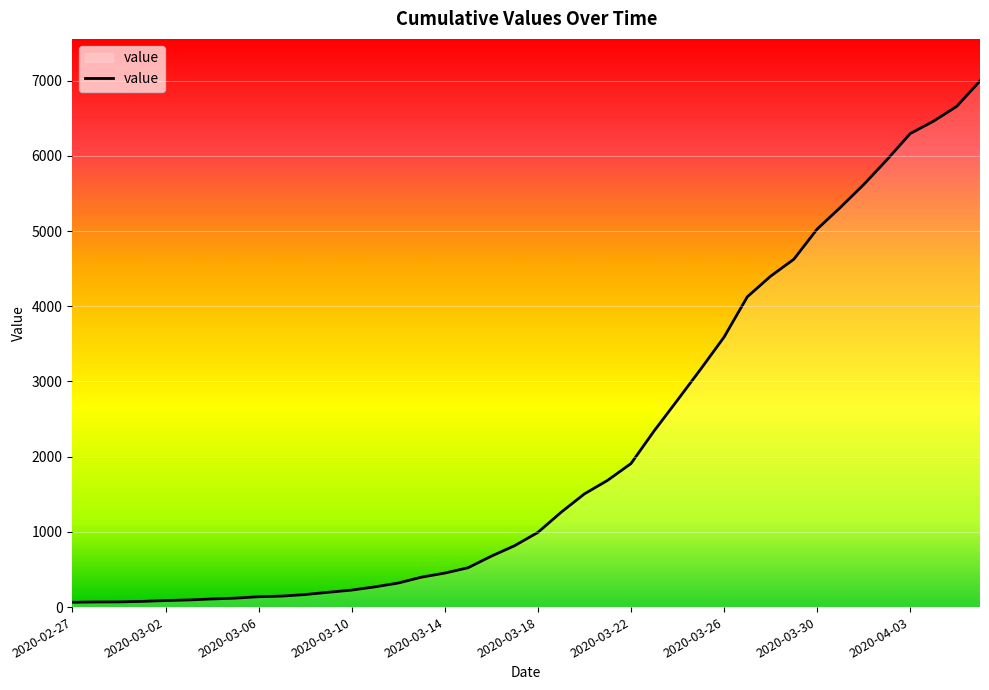

What is the maximum value shown in the chart?

6995